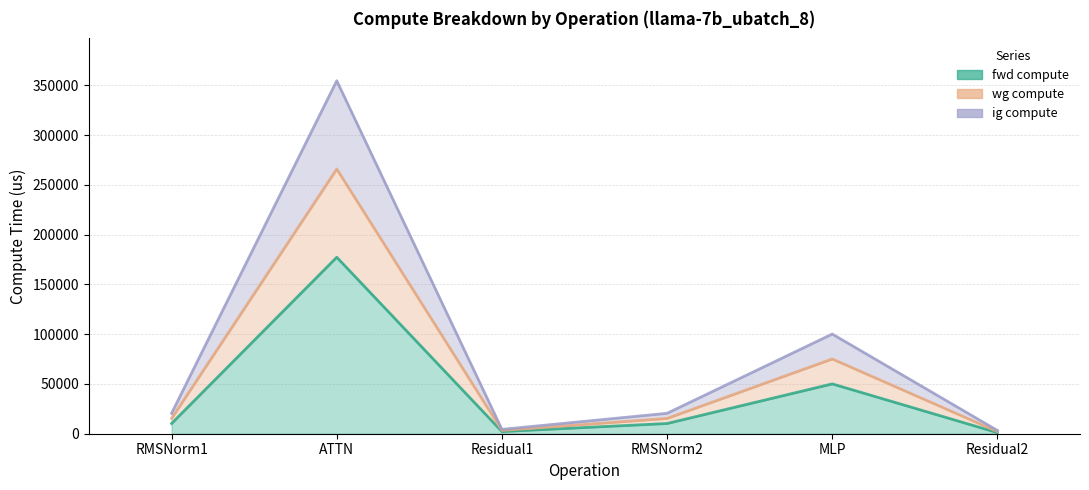

True or false: fwd compute and wg compute cross at least once.

False